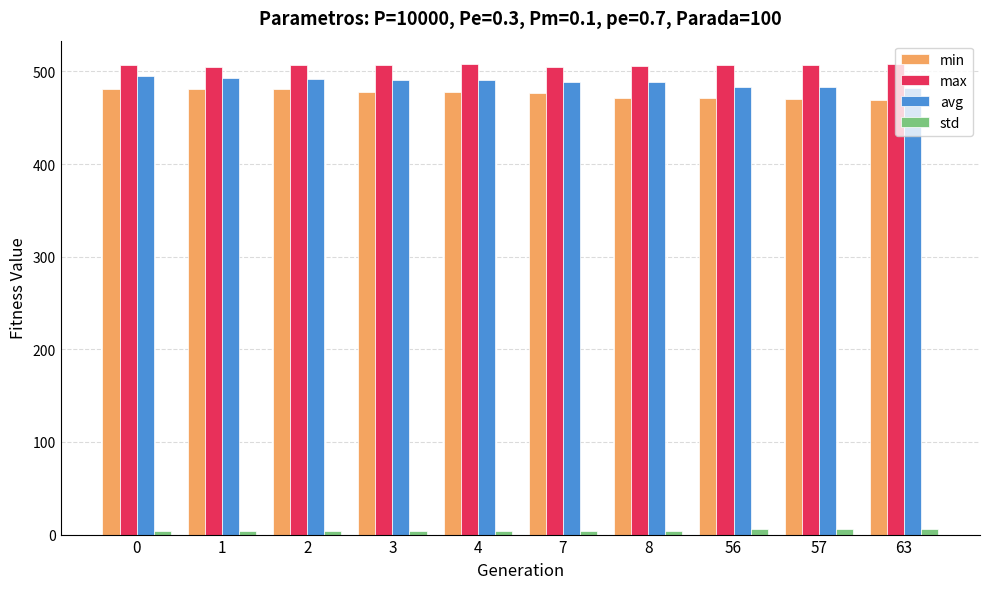

The value of min at 0 is 676.9. True or false?

False